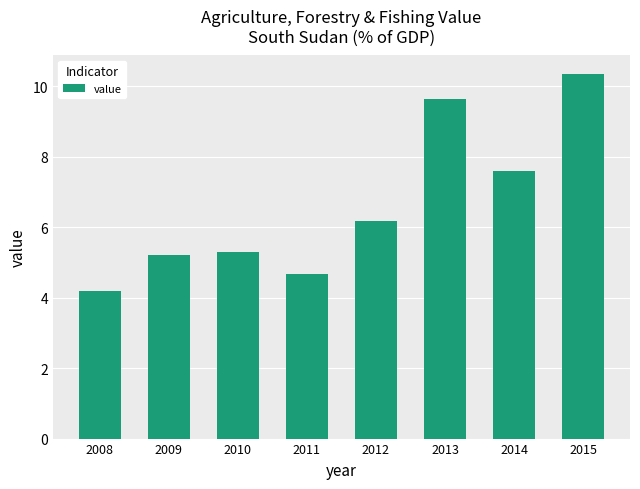

What is the value of the 8th bar from the left?

10.4